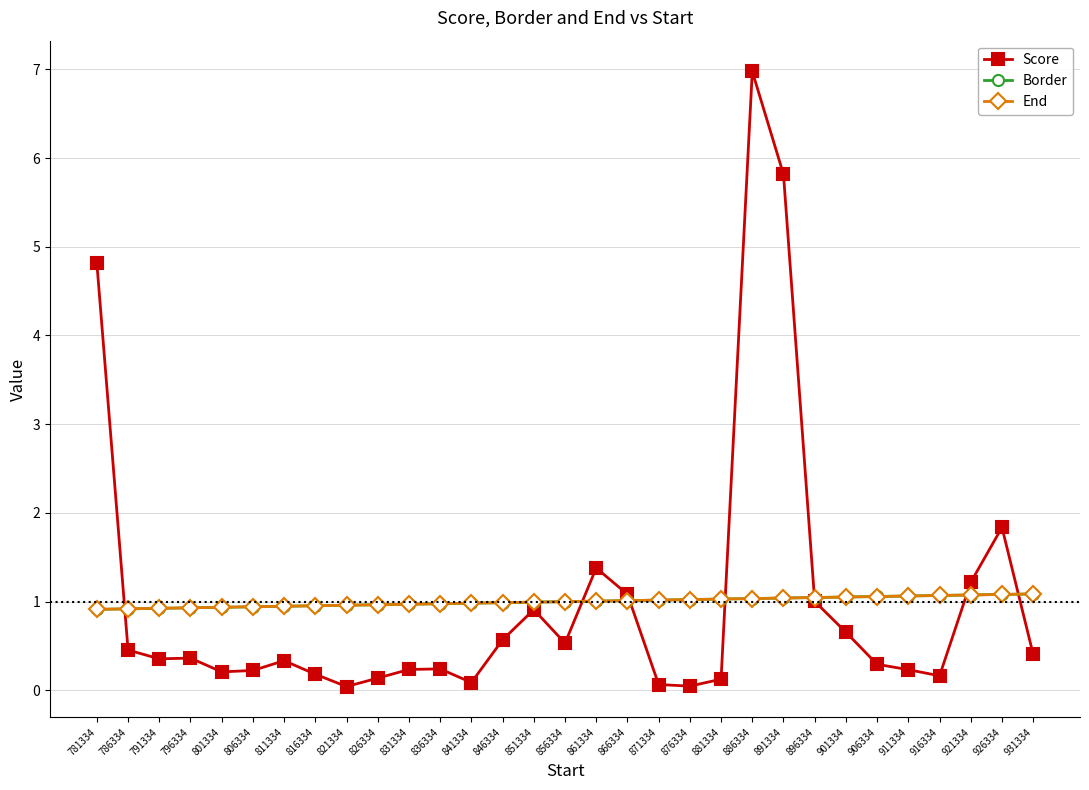

What is the average value of the End series?

1.0